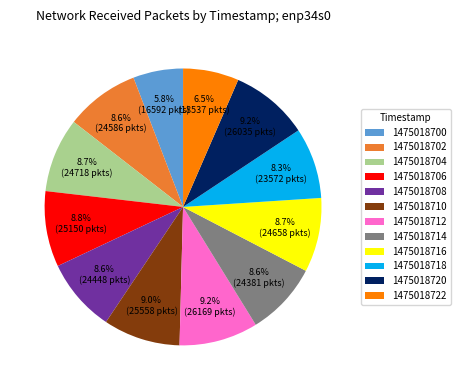

Is it true that 1475018720 is 9% of the pie?

True